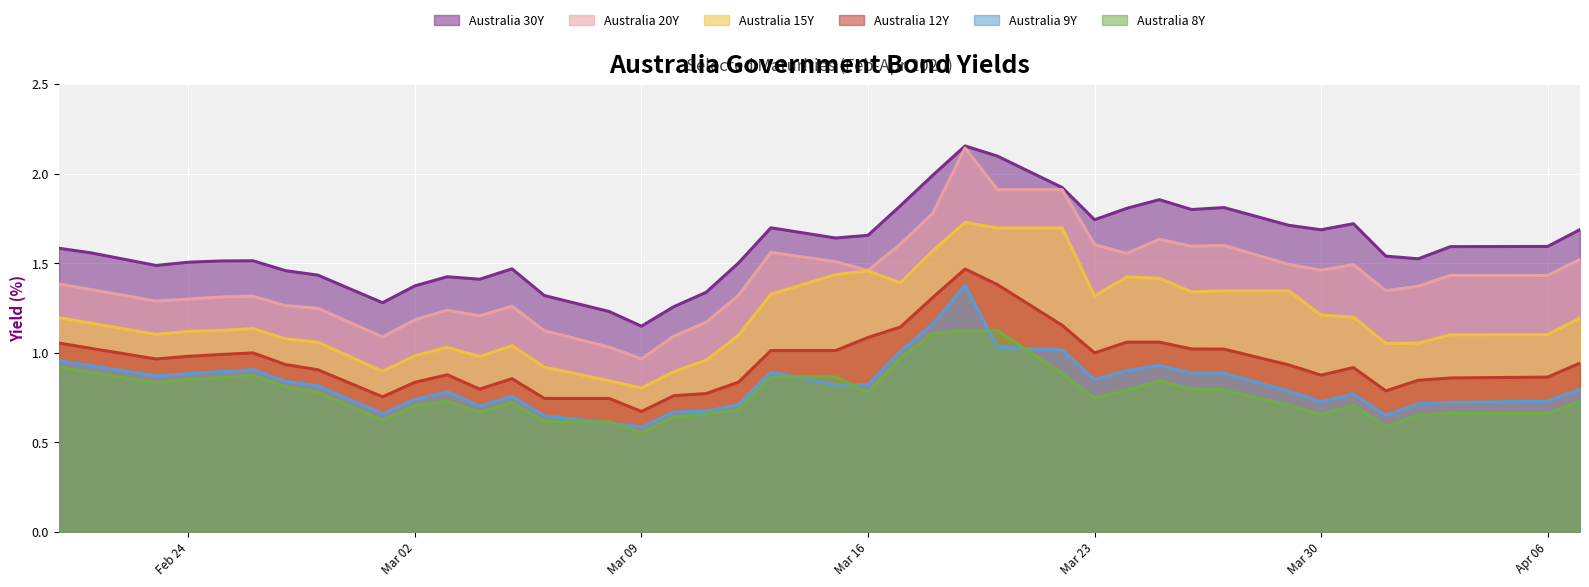

What is the average value of the Australia 15Y series?

1.2